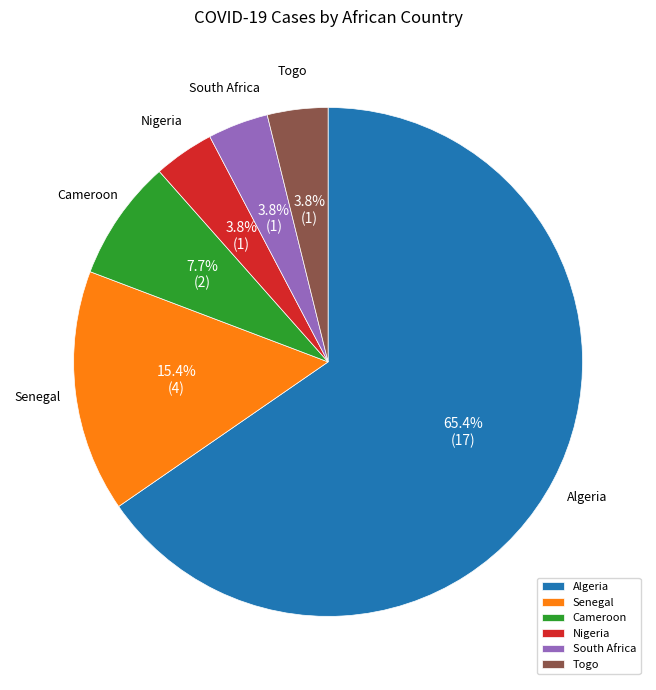

Combined, do South Africa and Togo account for over 50%?

No